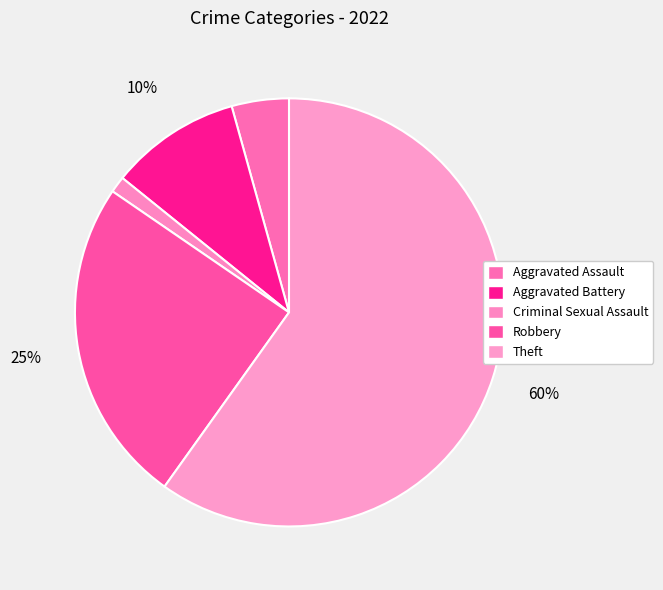

Does Theft account for over 50% of the chart?

Yes